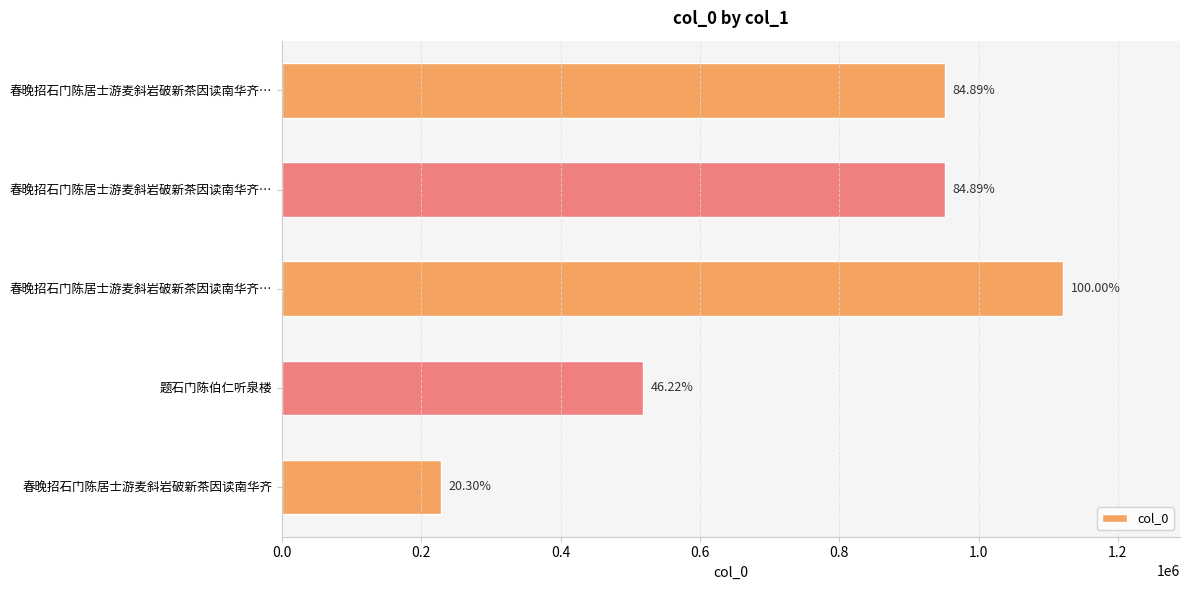

Does the chart contain any negative values?

No